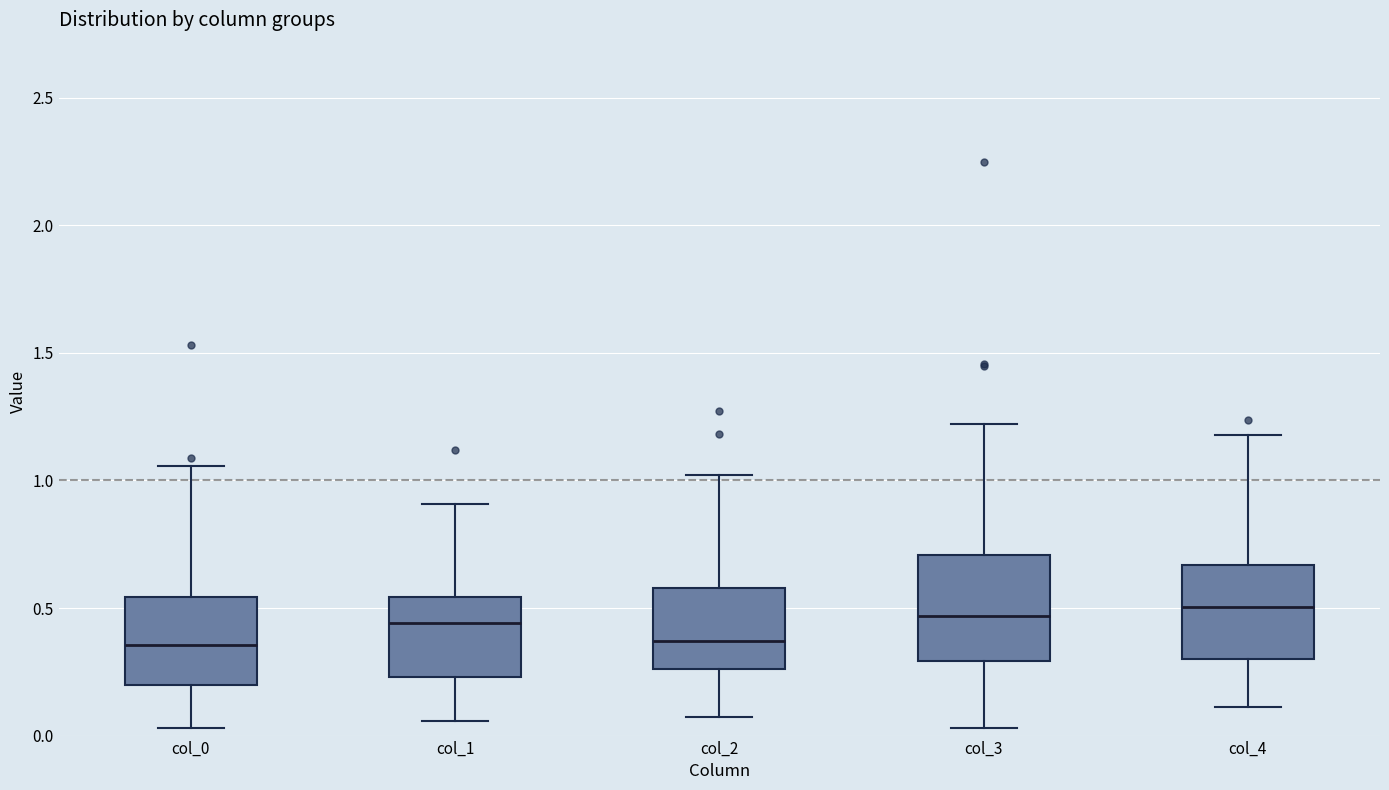

Reading left to right, read every box against the y-axis: the position of its median line, the range the box covers, and the ends of its whiskers. The values are not printed on the chart, so give them approximately, as read against the axis.

col_0: median 0.35, box 0.20 to 0.55, whiskers 0.05 to 1.05
col_1: median 0.45, box 0.25 to 0.55, whiskers 0.05 to 0.90
col_2: median 0.35, box 0.25 to 0.60, whiskers 0.05 to 1.00
col_3: median 0.45, box 0.30 to 0.70, whiskers 0.05 to 1.20
col_4: median 0.50, box 0.30 to 0.65, whiskers 0.10 to 1.20